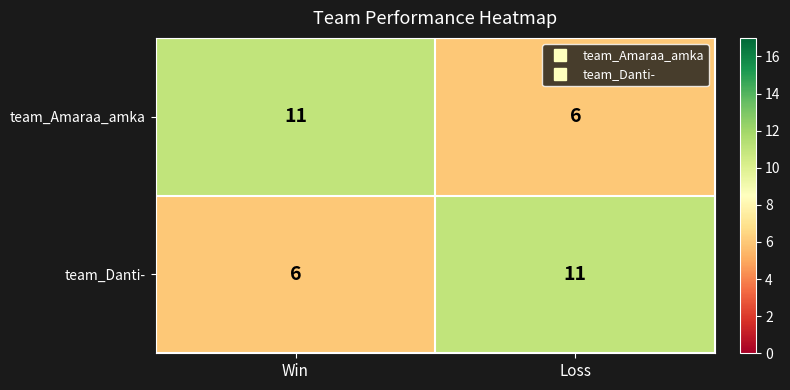

How many series are shown in this chart?

2